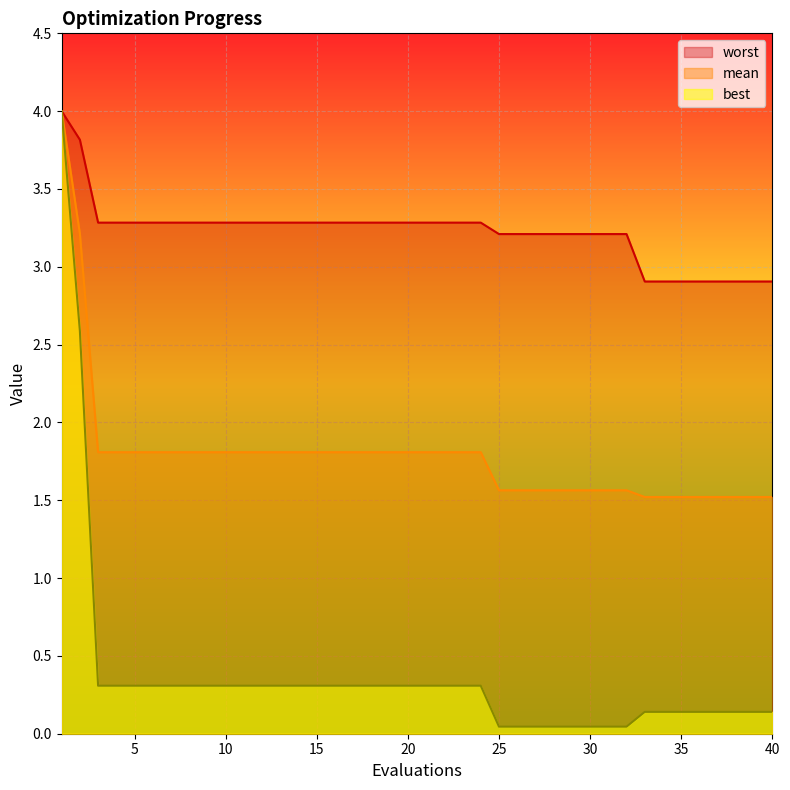

What are all the series names shown in the legend?

worst, mean, best